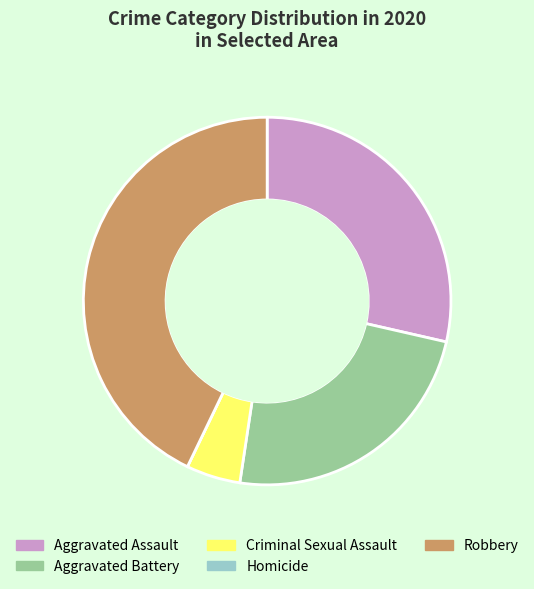

Is there a majority slice in this chart?

No